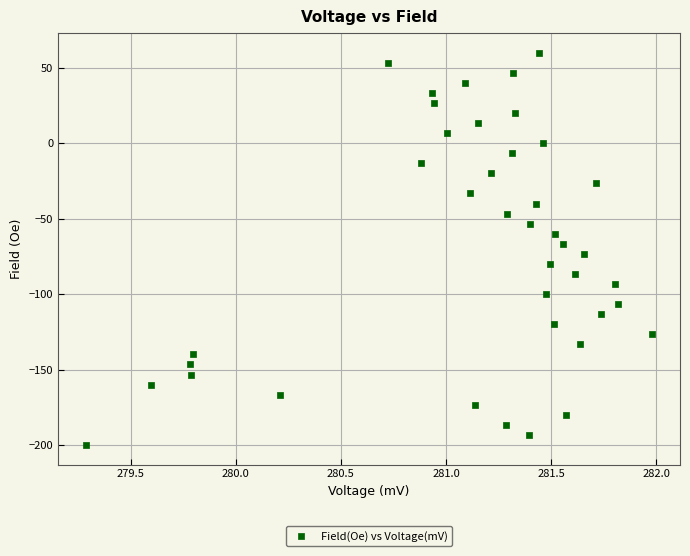

What is the range of X values (max minus min)?

2.7